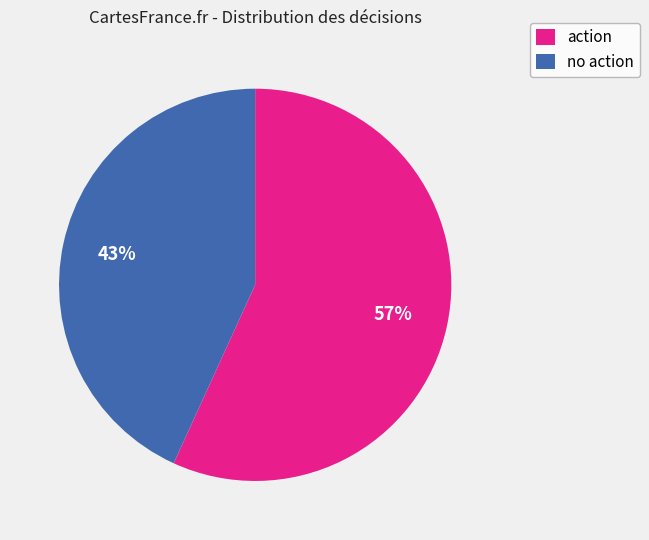

To the nearest percent, what percentage of the pie is action?

57%